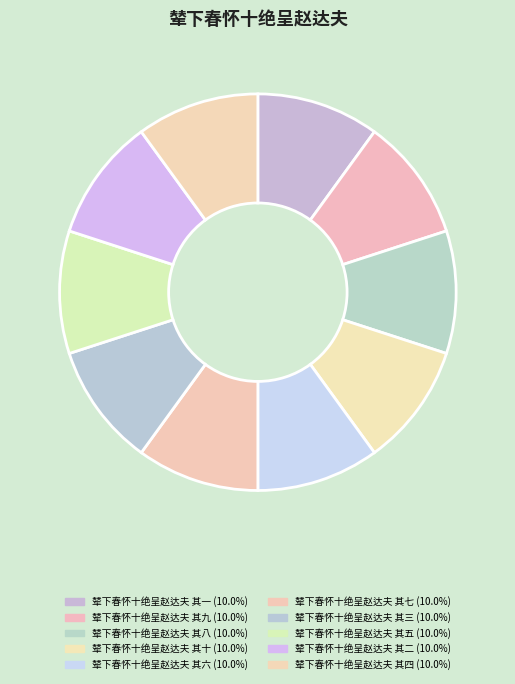

Do 辇下春怀十绝呈赵达夫 其十 and 辇下春怀十绝呈赵达夫 其一 together represent more than half of the pie?

No